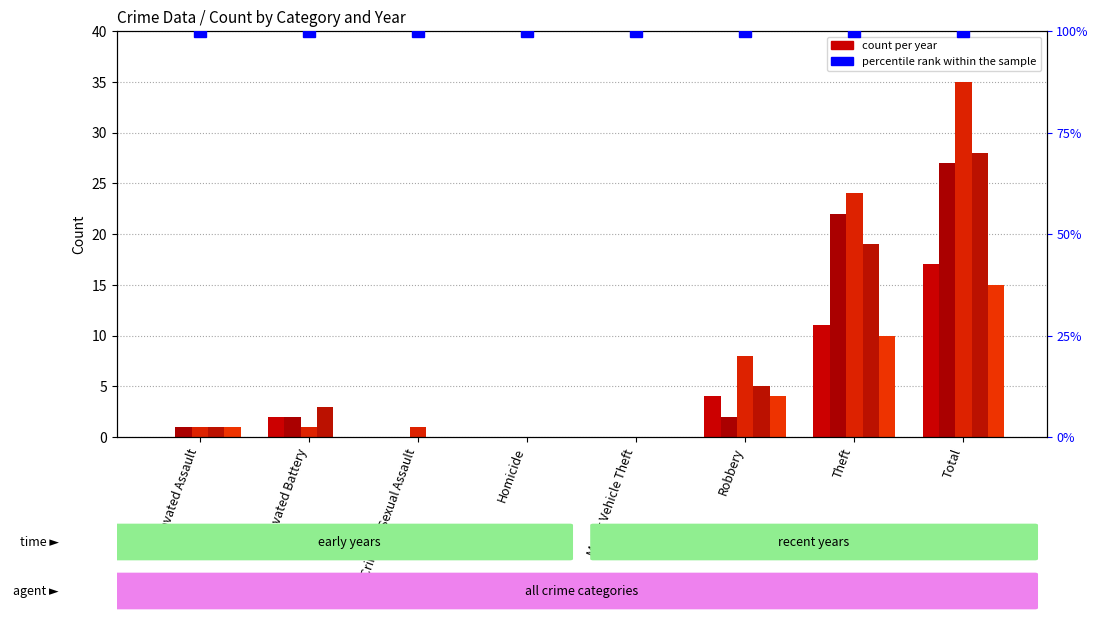

What is the difference between the second highest and second lowest values in the 2017 series?

24